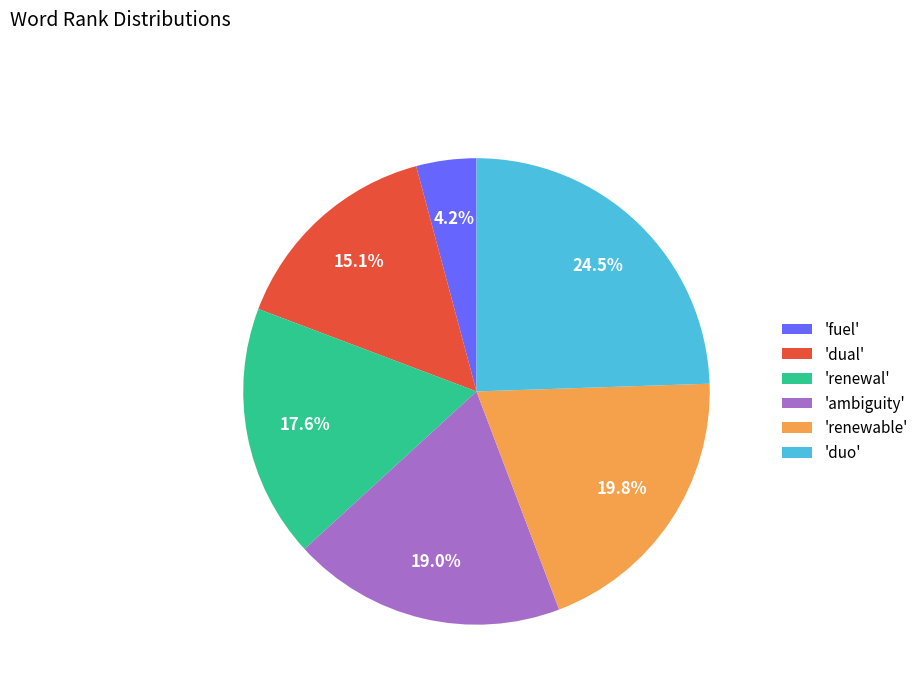

How many segments does this pie chart have?

6